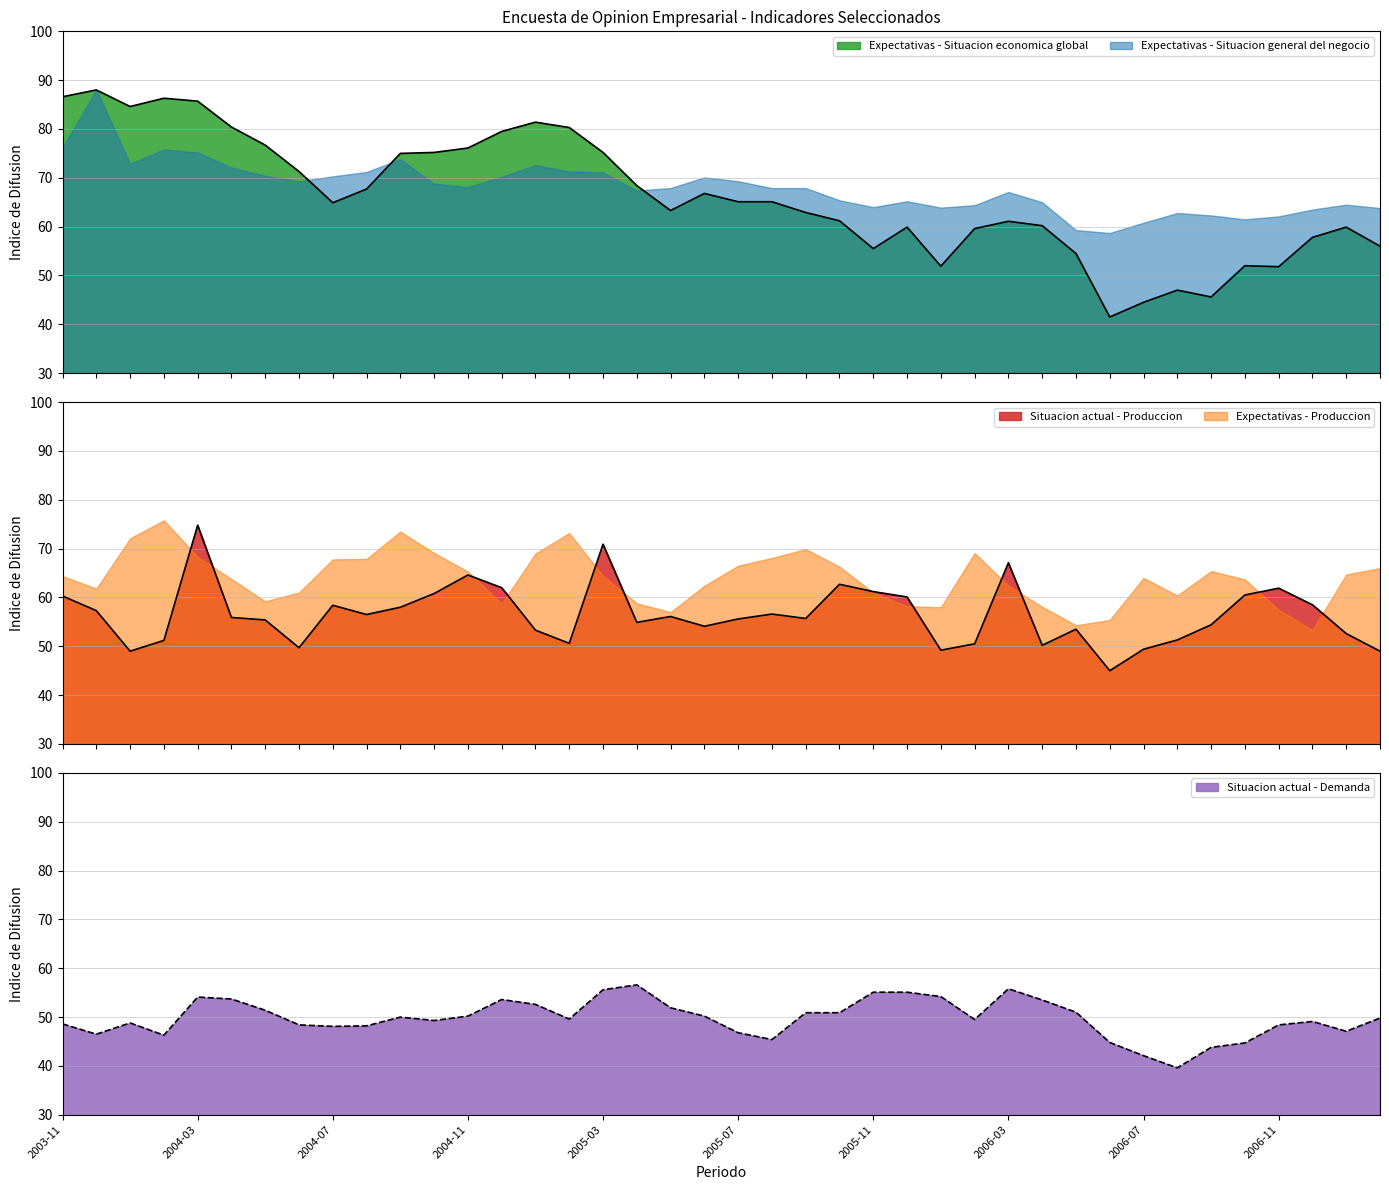

What is the minimum value shown in the chart?

39.6